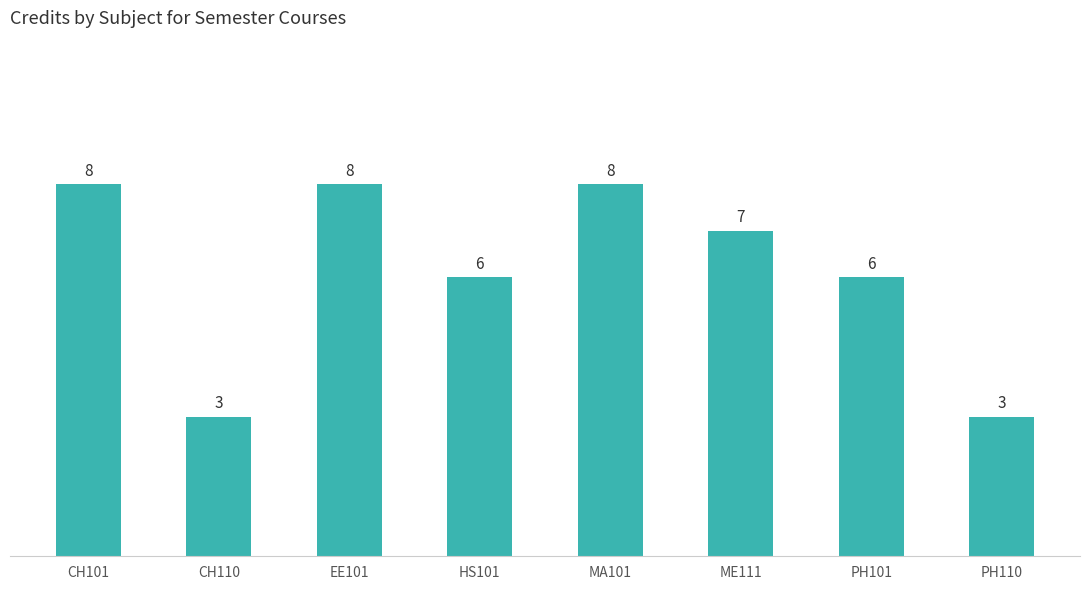

Reading left to right, extract all data points from this chart.

8	3	8	6	8	7	6	3